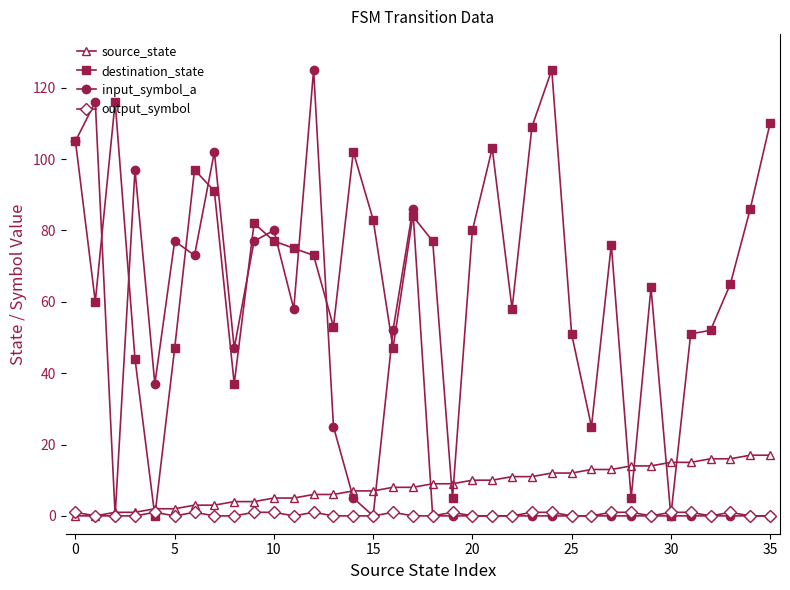

True or false: input_symbol_a has more than 0 points higher than both neighbors.

True